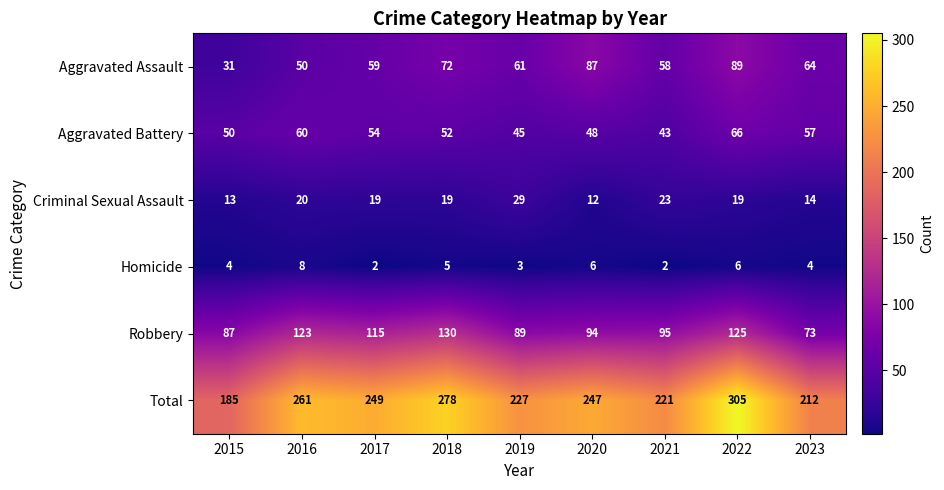

True or false: Aggravated Assault has a value of 59 at 2017.

True